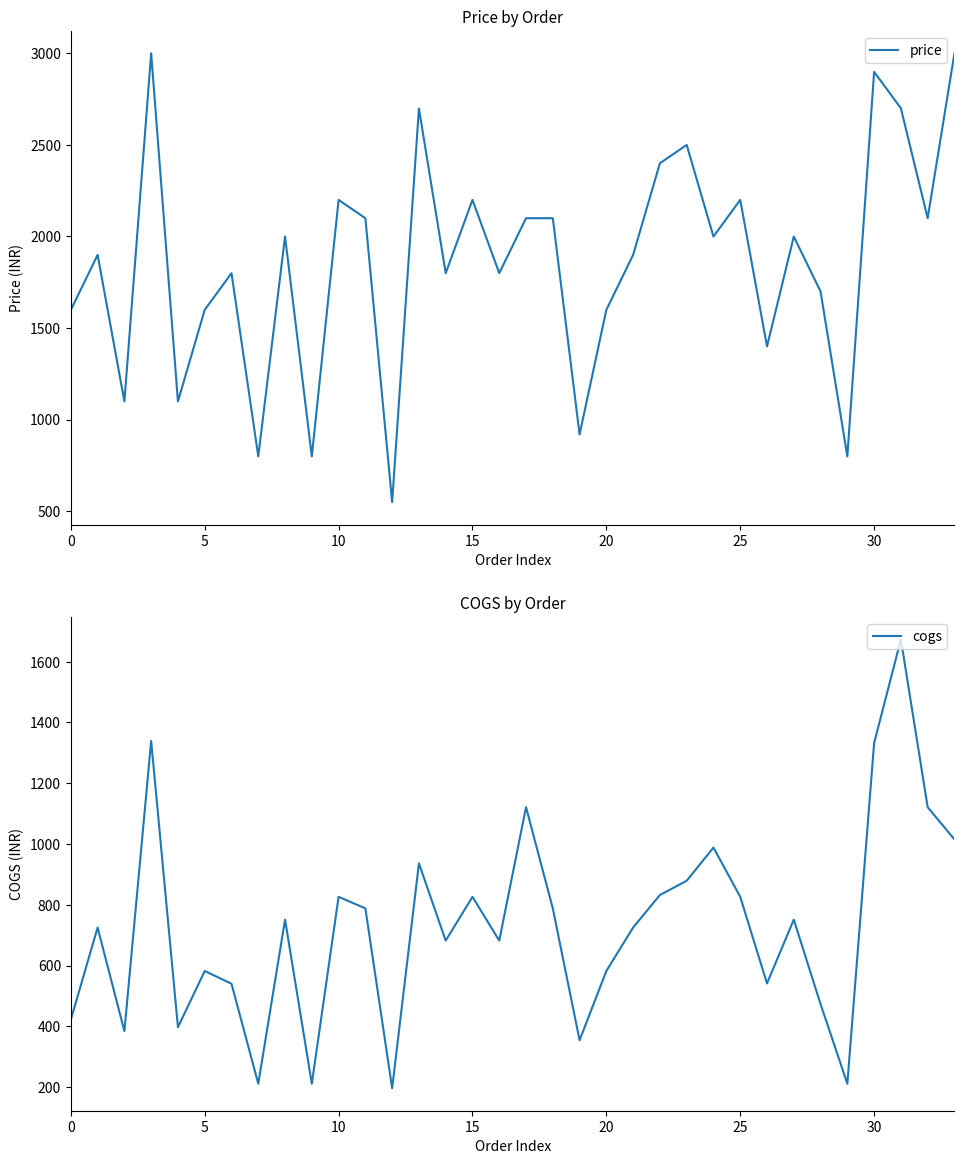

What is the highest value of the price series?

2999